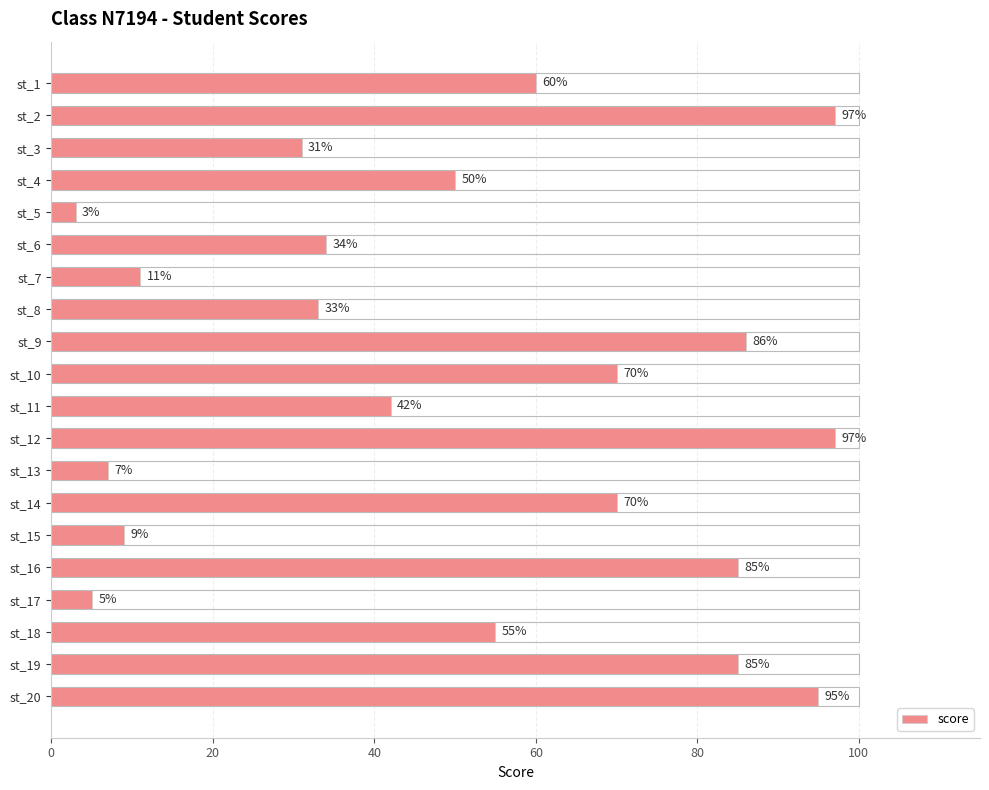

What is the sum of the values at st_4 and st_2?

147